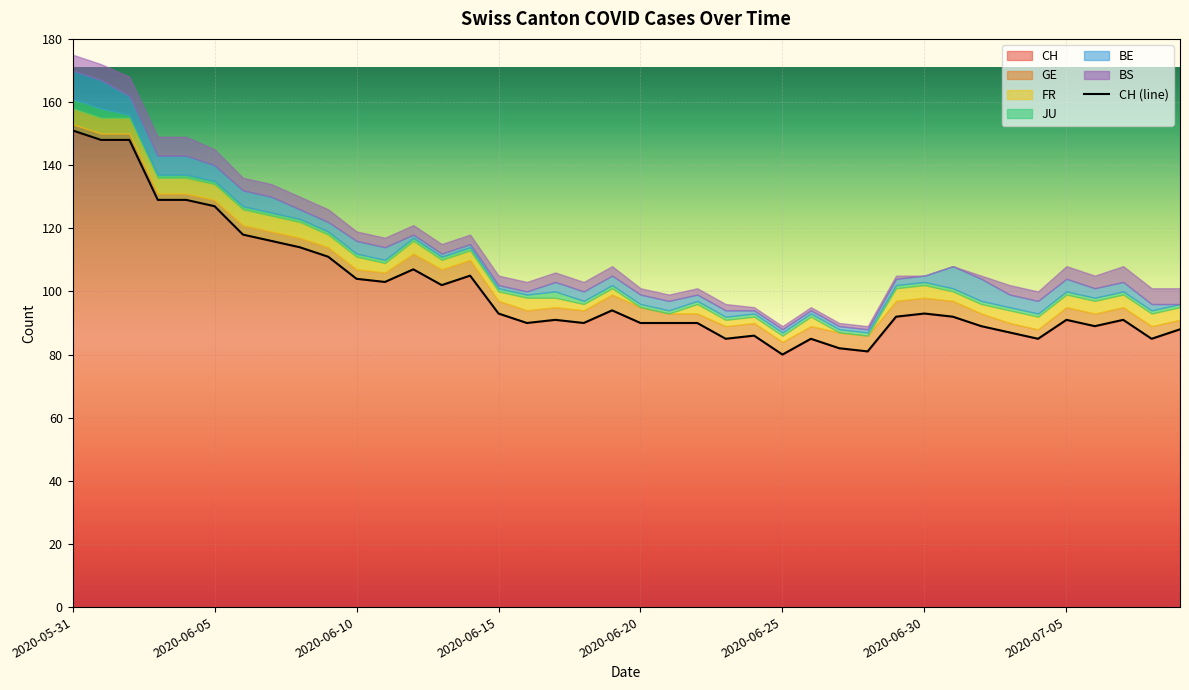

What is the value of the JU point at the 9th from the left?

1